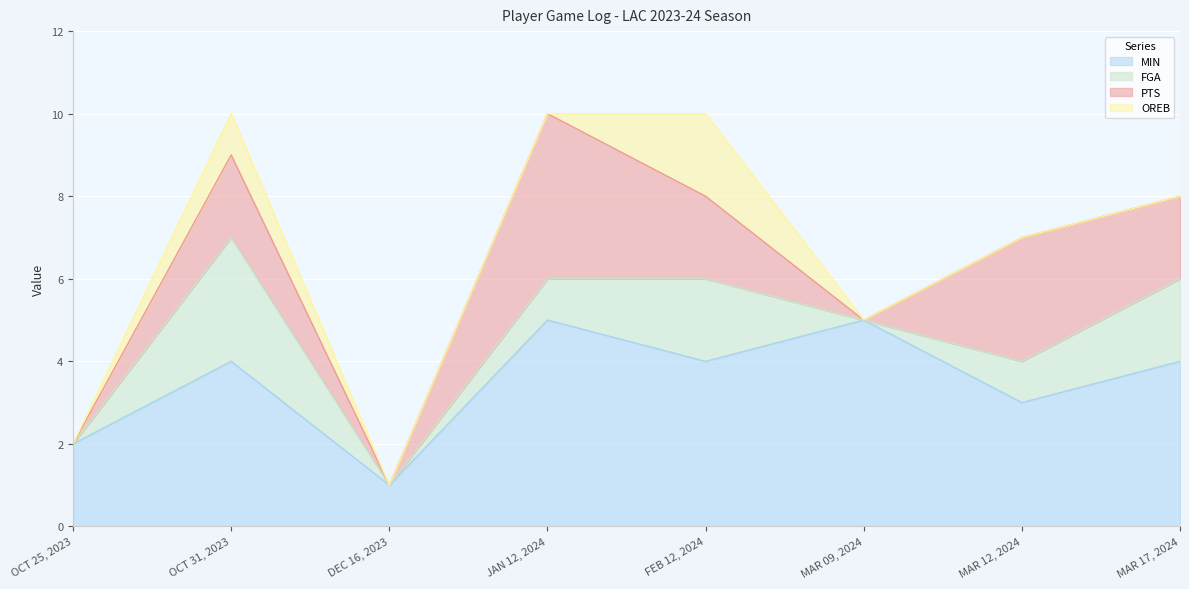

True or false: FGA and PTS intersect in this chart.

False